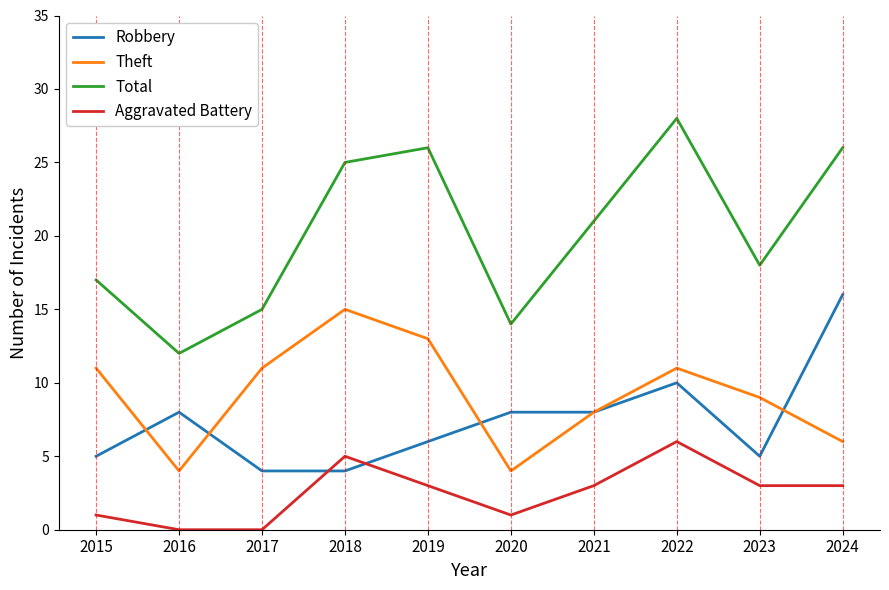

The value of Aggravated Battery at 2018 is 5. True or false?

True